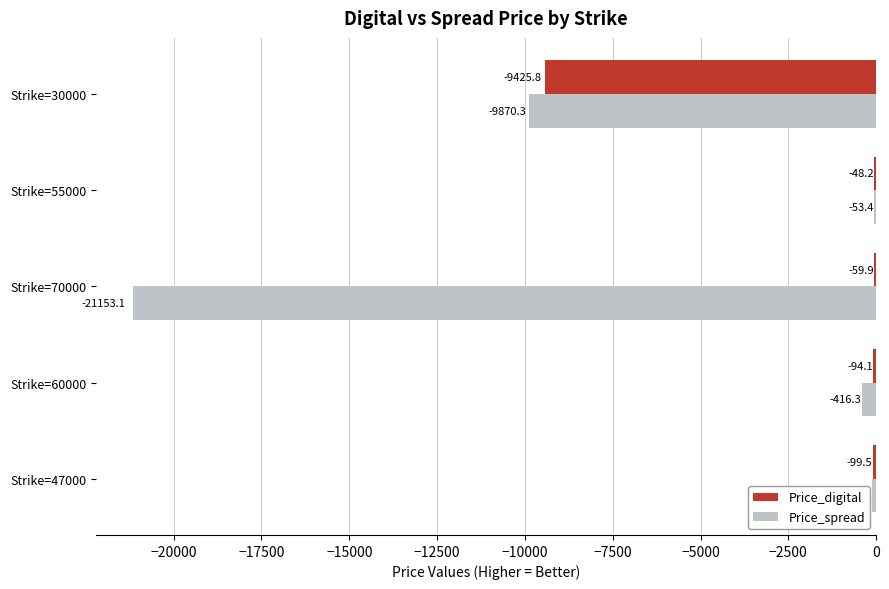

What is the sum of the Price_digital values at Strike=70000 and Strike=60000?

-154.0